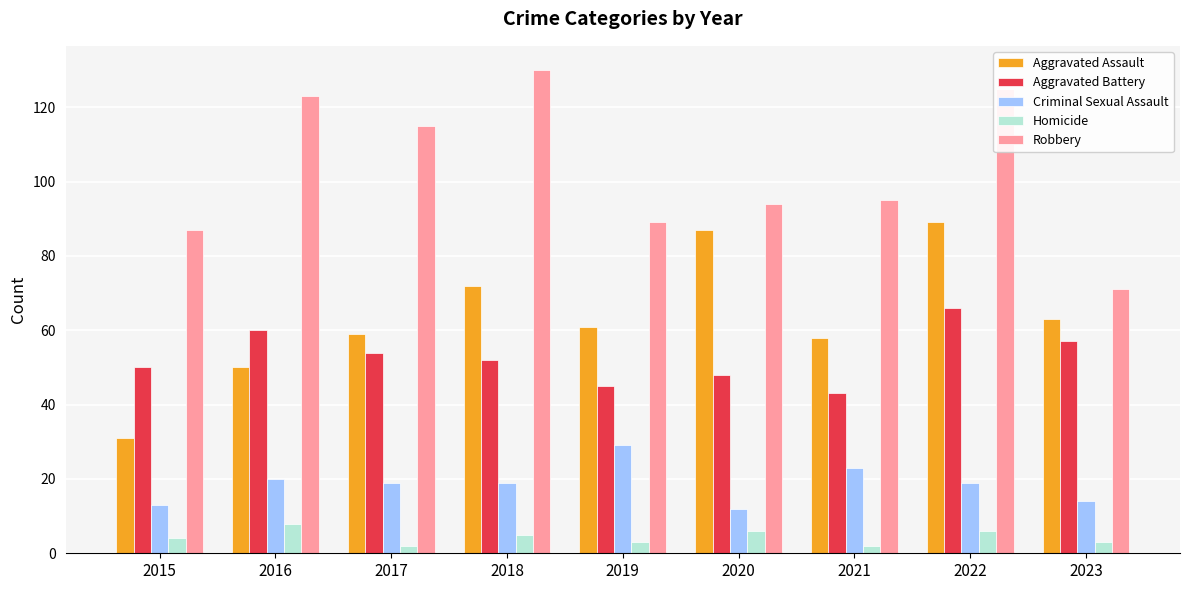

True or false: Aggravated Battery has a value of 50 at 2015.

True